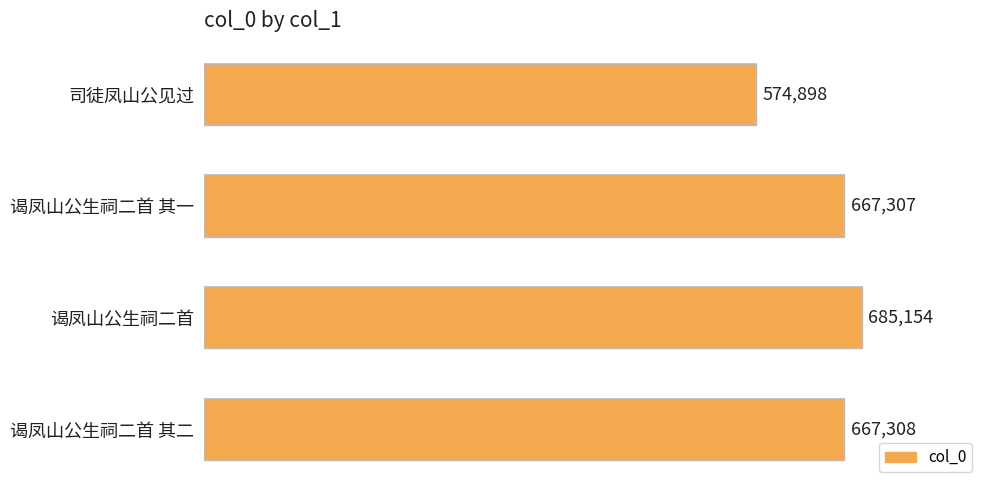

Where is the data nearest to the value 630026?

谒凤山公生祠二首 其一